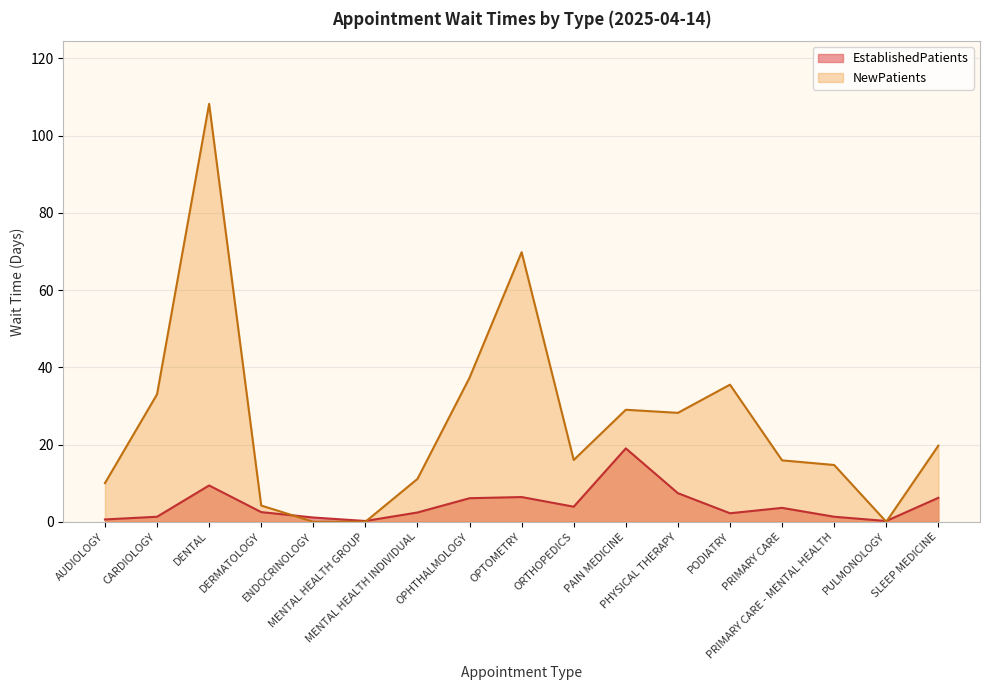

What is the label of the 8th point from the left?

OPHTHALMOLOGY